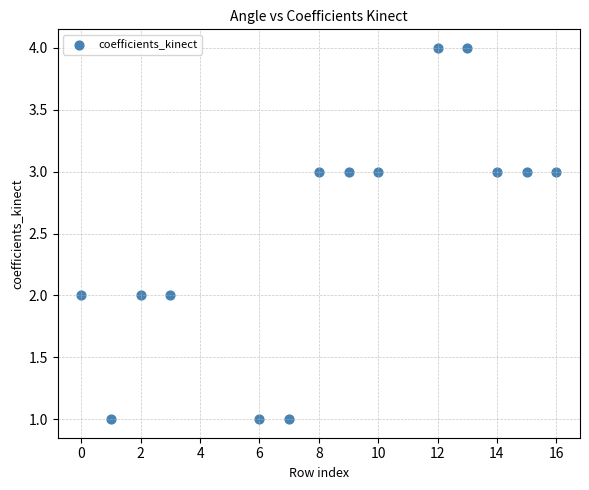

What is the range of Y values (max minus min)?

3